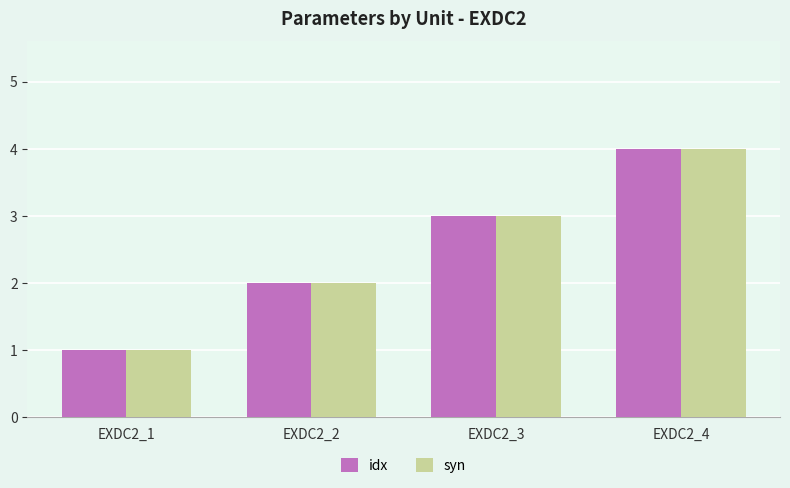

Rank the categories by idx value from highest to lowest.

EXDC2_4, EXDC2_3, EXDC2_2, EXDC2_1